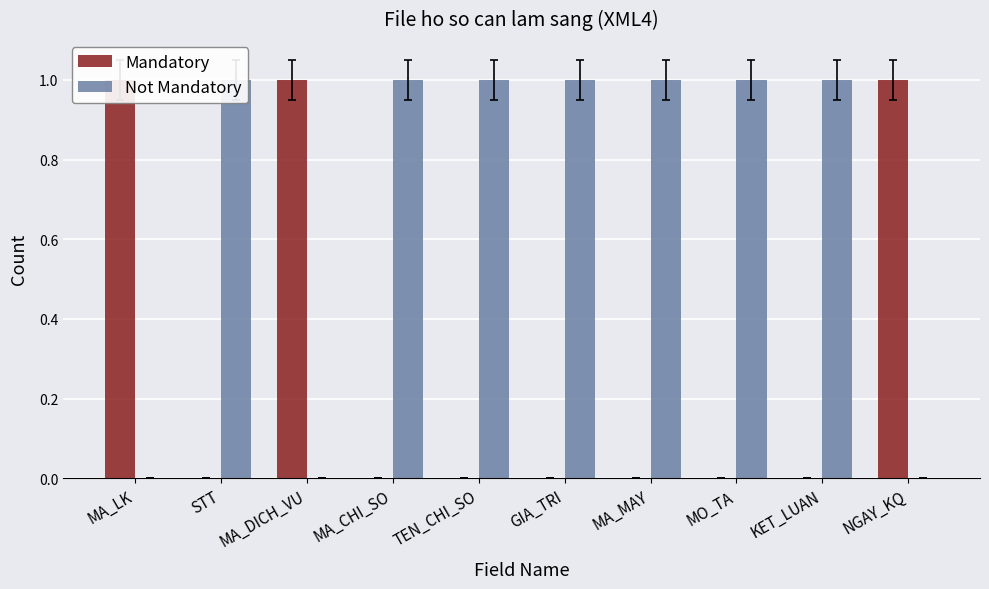

Reading right to left, what are all the values shown in this chart?

Mandatory: NGAY_KQ=1	KET_LUAN=0	MO_TA=0	MA_MAY=0	GIA_TRI=0	TEN_CHI_SO=0	MA_CHI_SO=0	MA_DICH_VU=1	STT=0	MA_LK=1
Not Mandatory: NGAY_KQ=0	KET_LUAN=1	MO_TA=1	MA_MAY=1	GIA_TRI=1	TEN_CHI_SO=1	MA_CHI_SO=1	MA_DICH_VU=0	STT=1	MA_LK=0